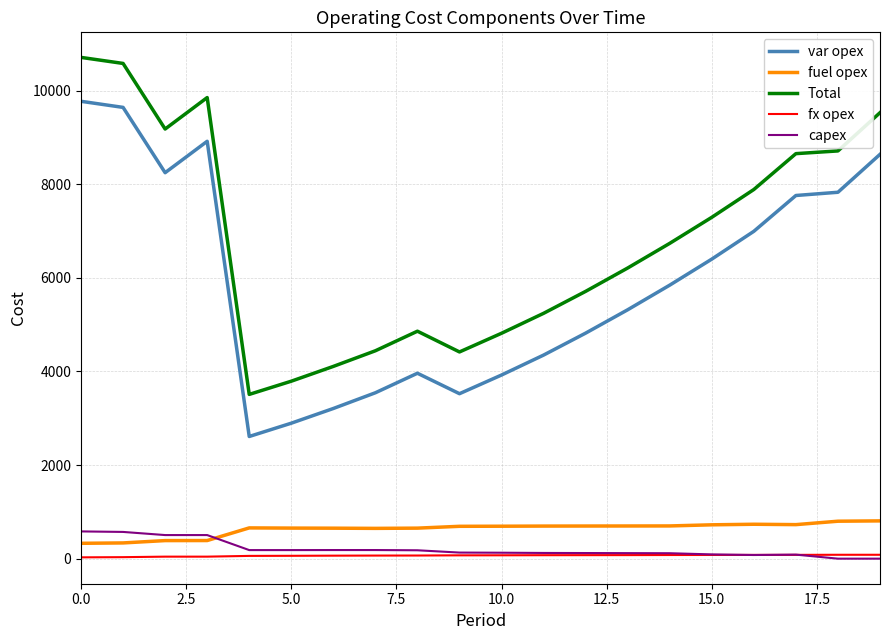

What is the difference between the second highest and minimum values in the capex series?

571